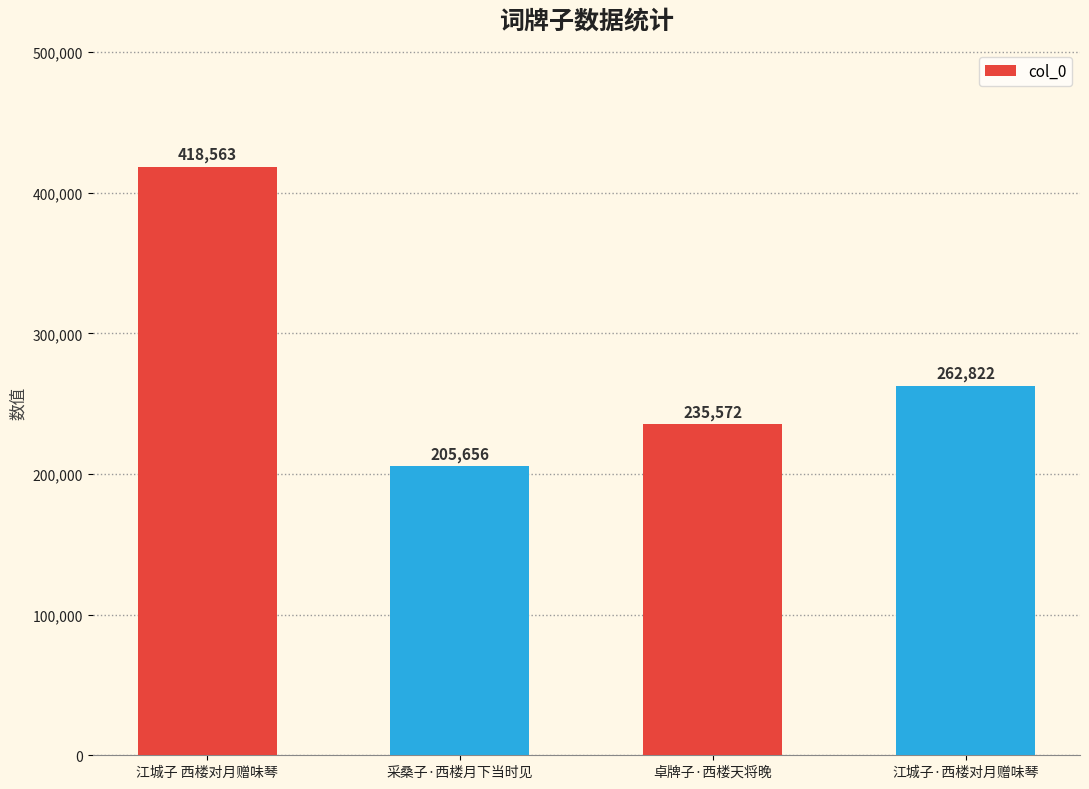

What is the difference between the values at 采桑子·西楼月下当时见 and 江城子·西楼对月赠味琴?

57166